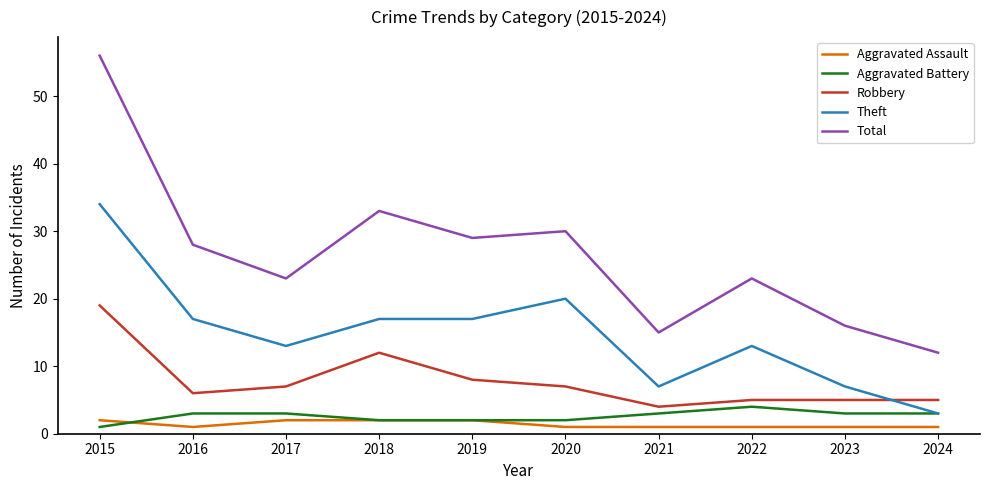

Is this an area chart (filled region under the line)?

No